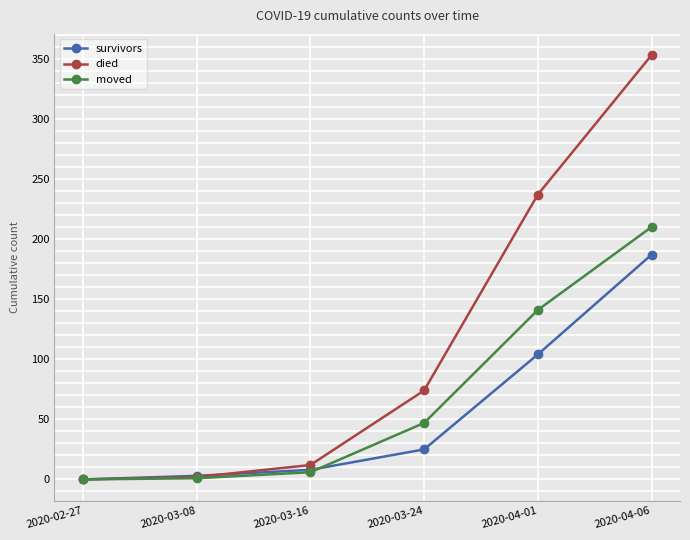

Which series ends up on top after the final intersection of moved and survivors?

moved